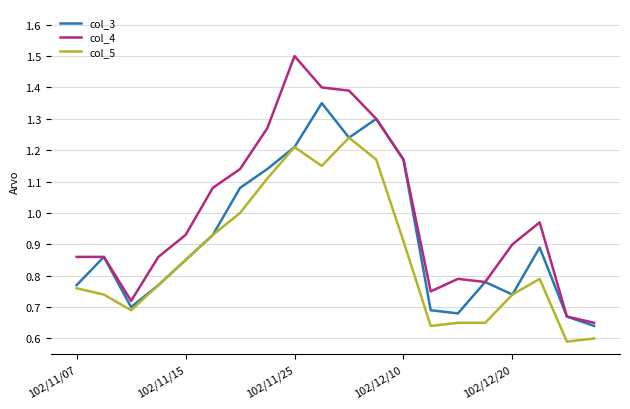

Rank the series by their average value, from lowest to highest.

col_5, col_3, col_4